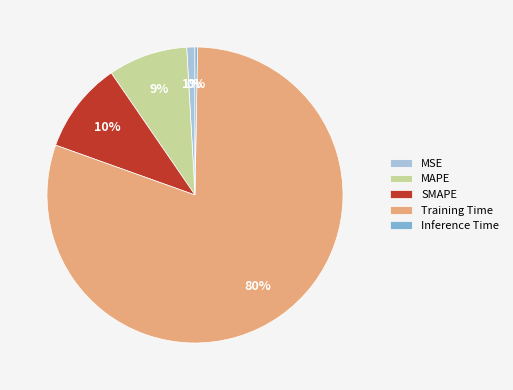

Is the sum of MSE and Training Time greater than half?

Yes